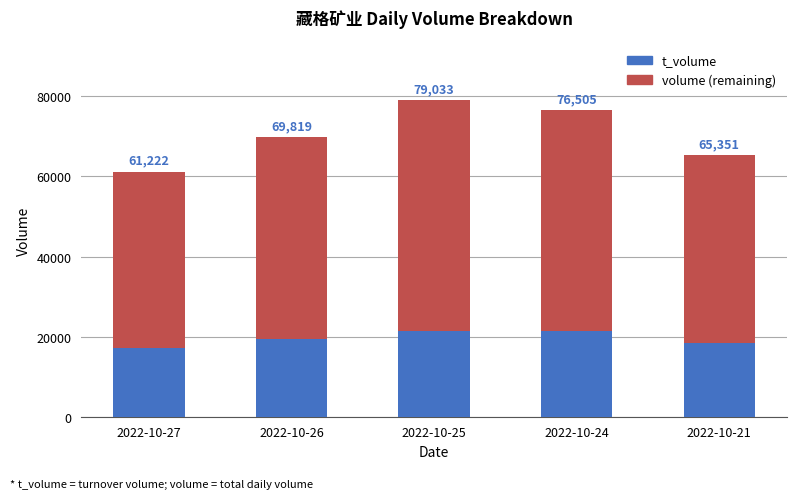

What are all the series names shown in the legend?

t_volume, volume (remaining)